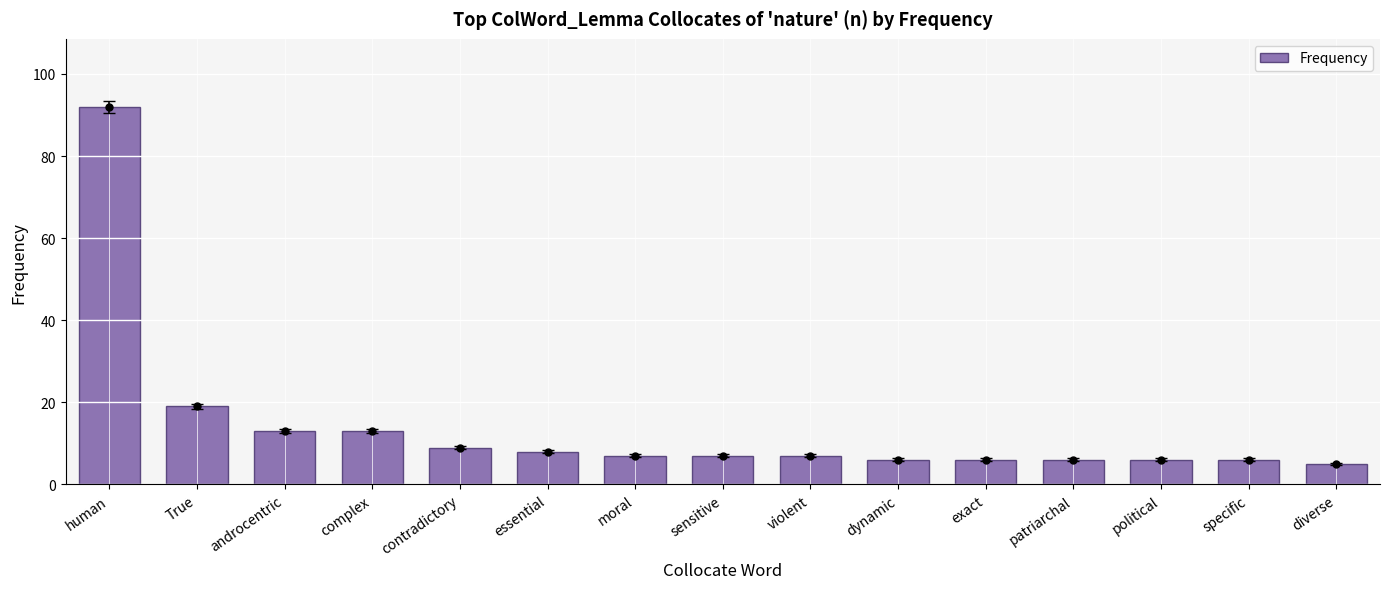

Where does the data first go above 7?

human